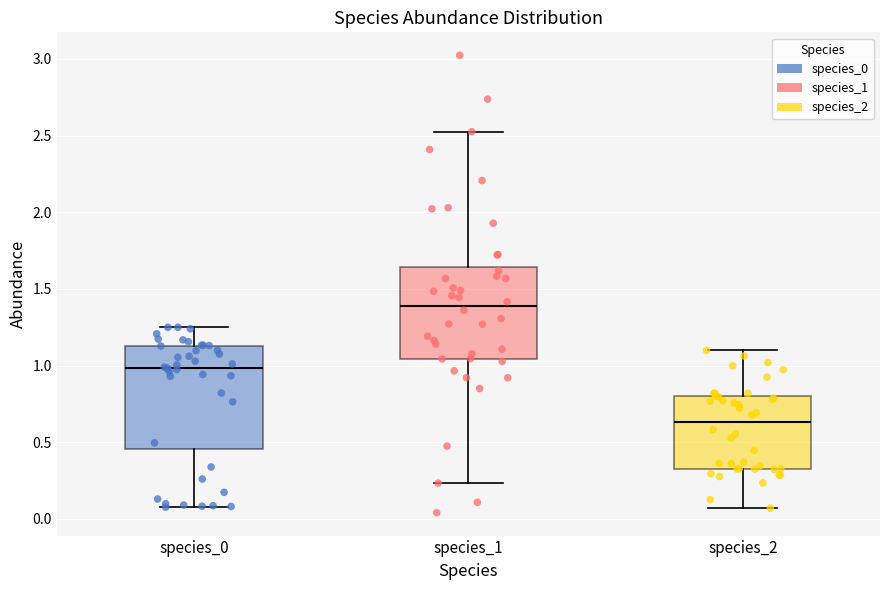

Reading left to right, read every box against the y-axis: the position of its median line, the range the box covers, and the ends of its whiskers. The values are not printed on the chart, so give them approximately, as read against the axis.

species_0: median 1.00, box 0.45 to 1.15, whiskers 0.10 to 1.25
species_1: median 1.40, box 1.05 to 1.65, whiskers 0.25 to 2.55
species_2: median 0.65, box 0.35 to 0.80, whiskers 0.05 to 1.10